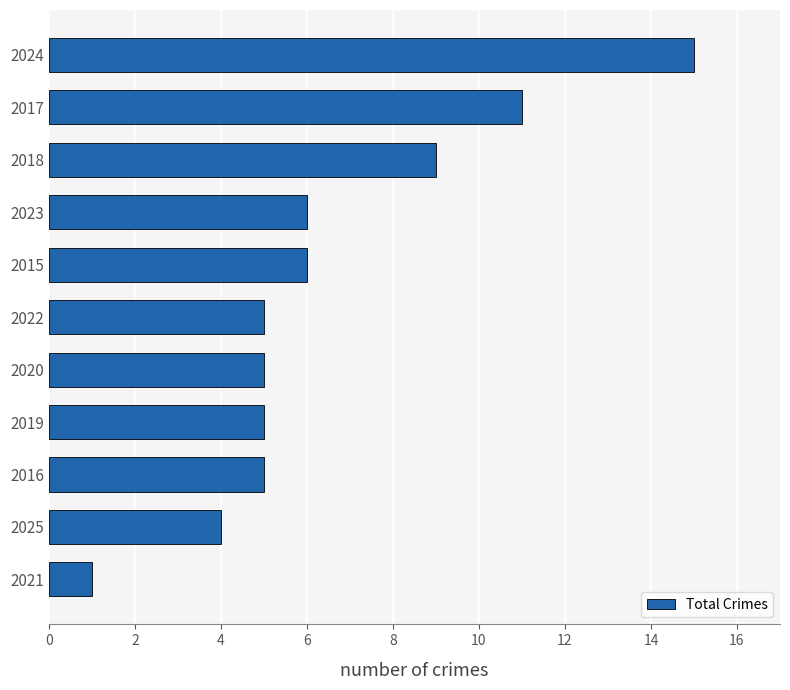

Between 2018 and 2025, which is larger?

2018